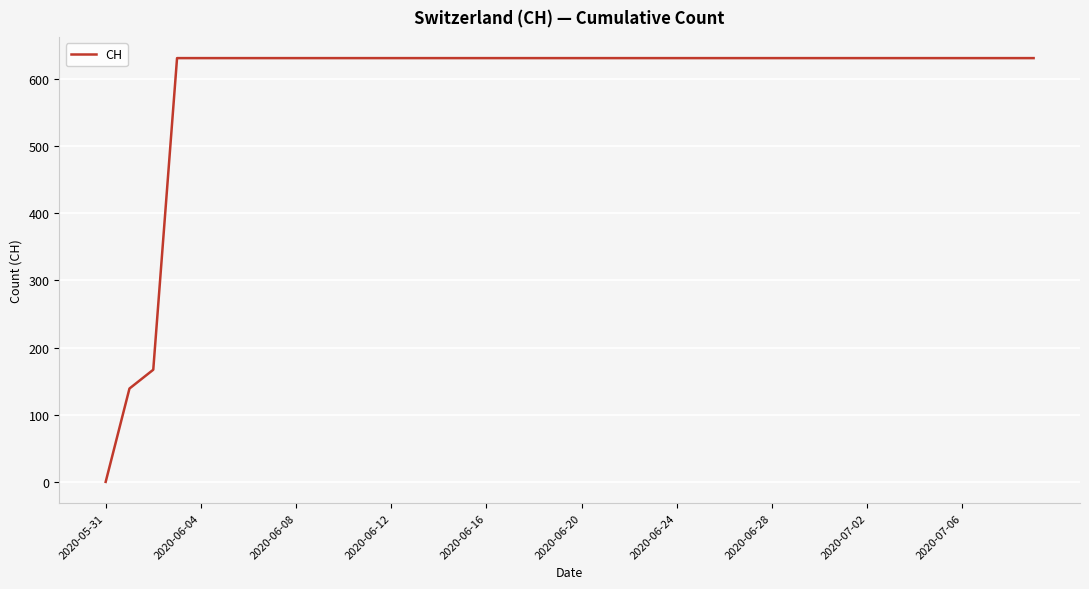

What is the difference between the maximum and minimum values?

631